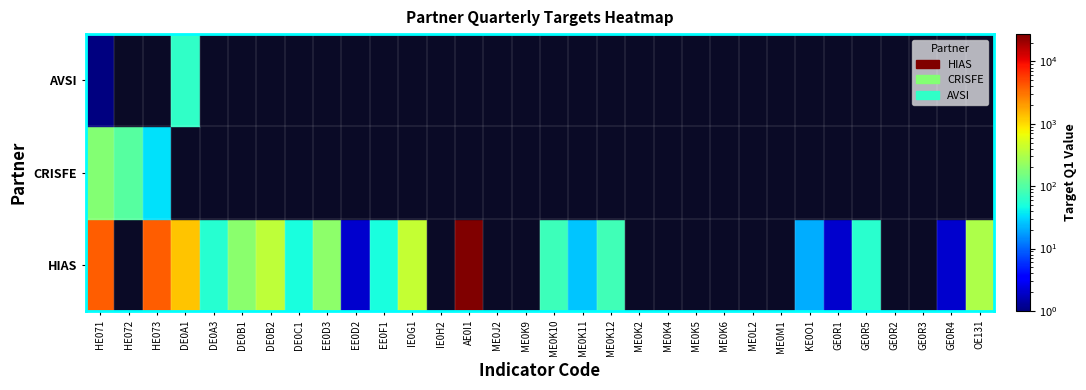

Which series has the largest total across all categories?

HIAS